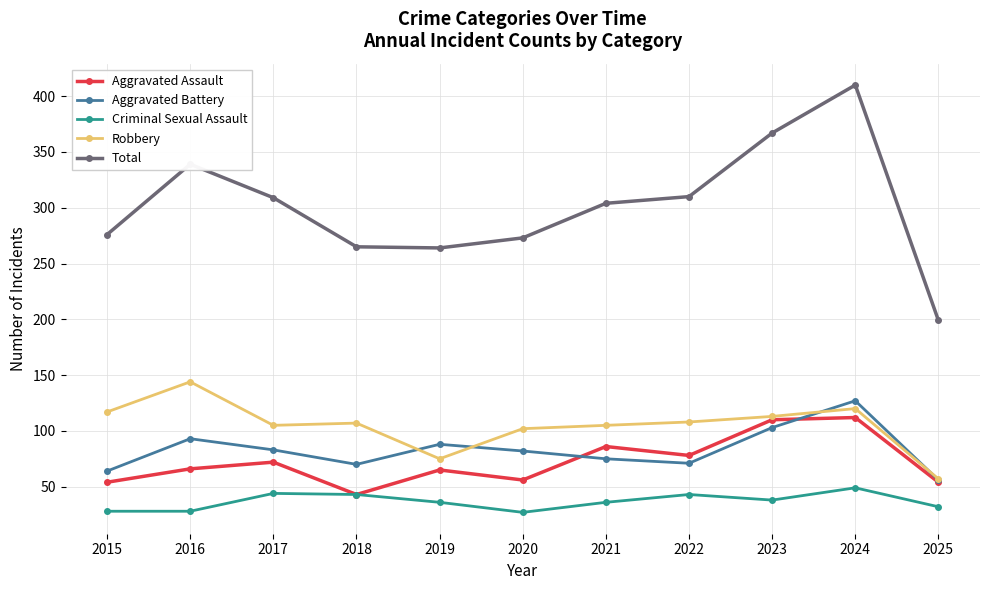

How many lines are shown in the chart?

5